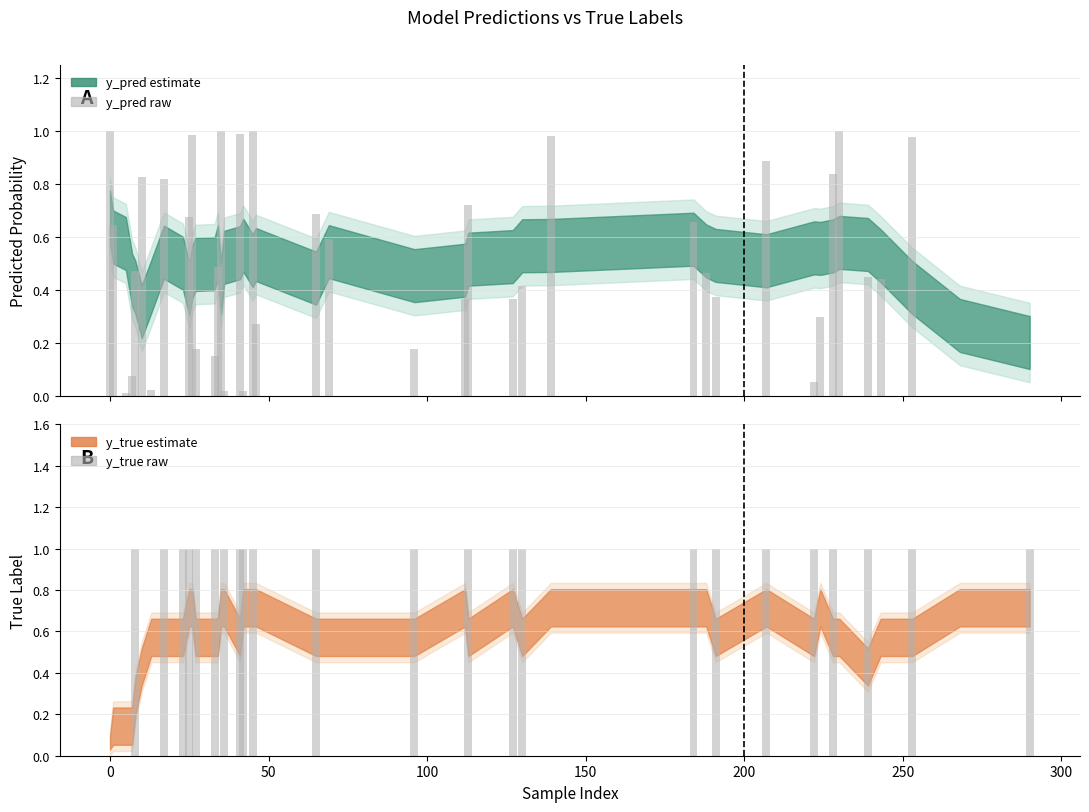

Is the value of y_true at 65 greater than the value of y_pred at 130?

No